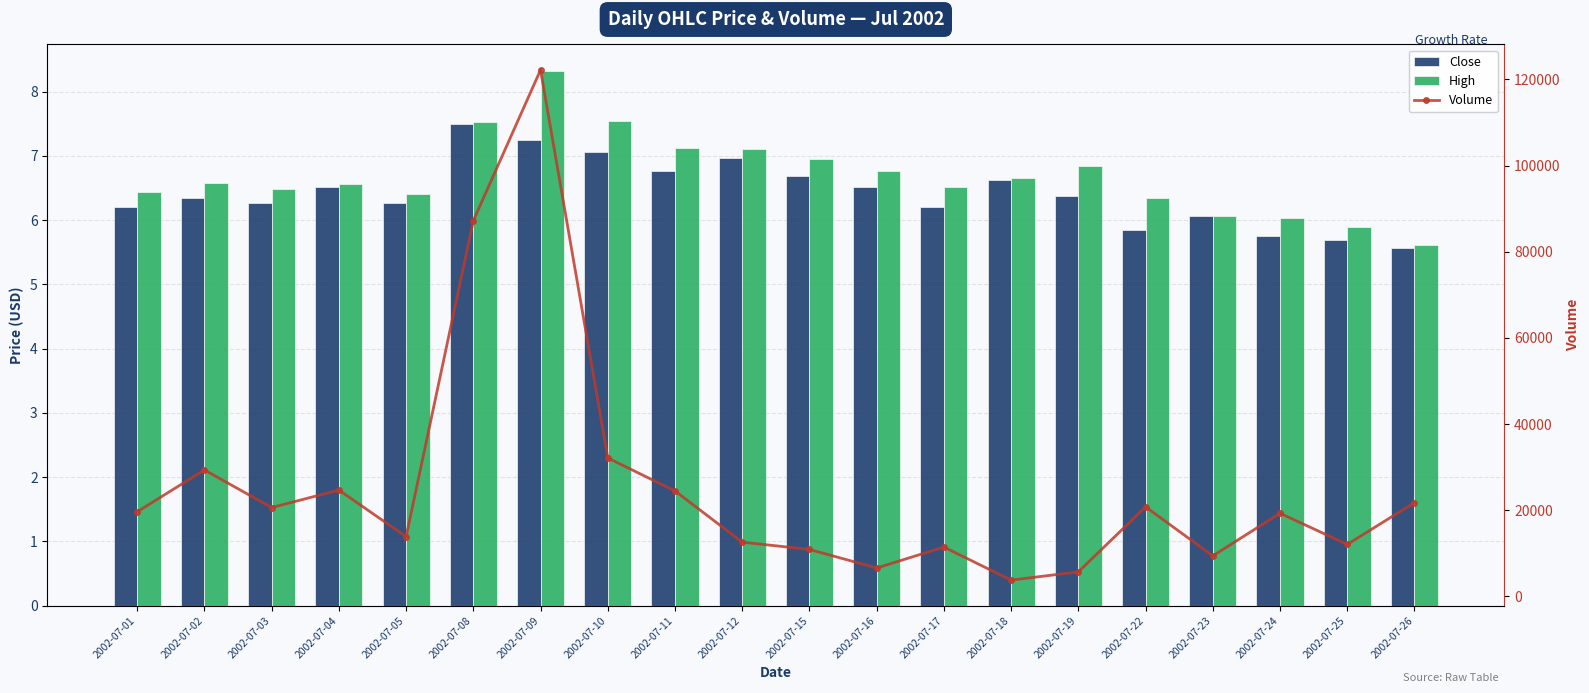

How many groups of bars are there?

20